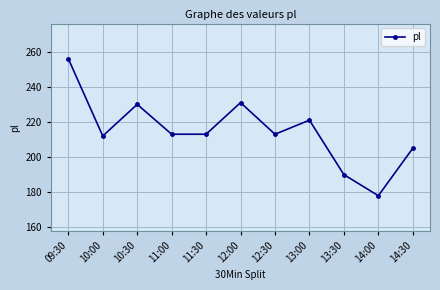

Between 11:30 and 13:00, which is larger?

13:00